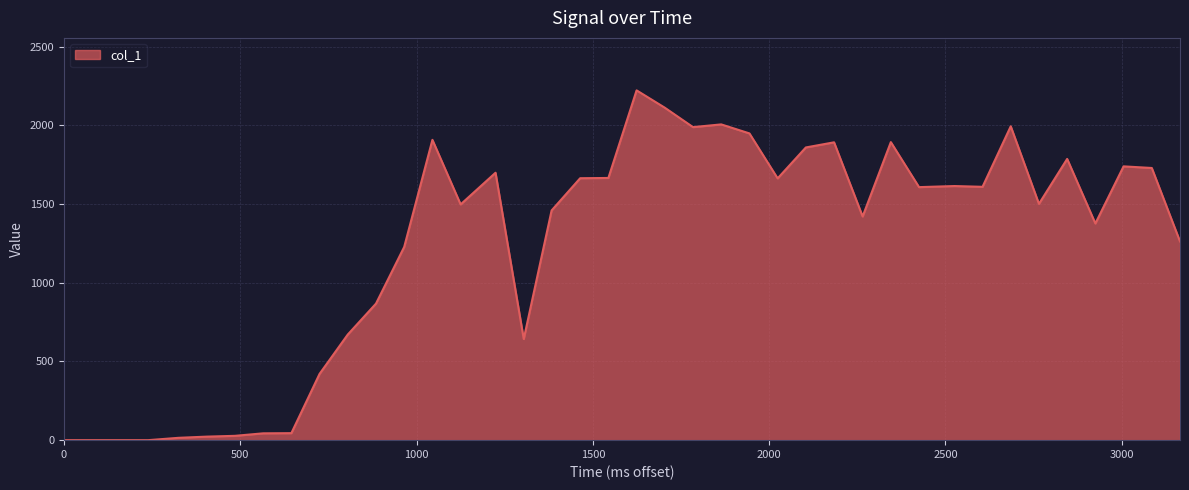

What is the difference between the maximum and minimum values?

2221.7